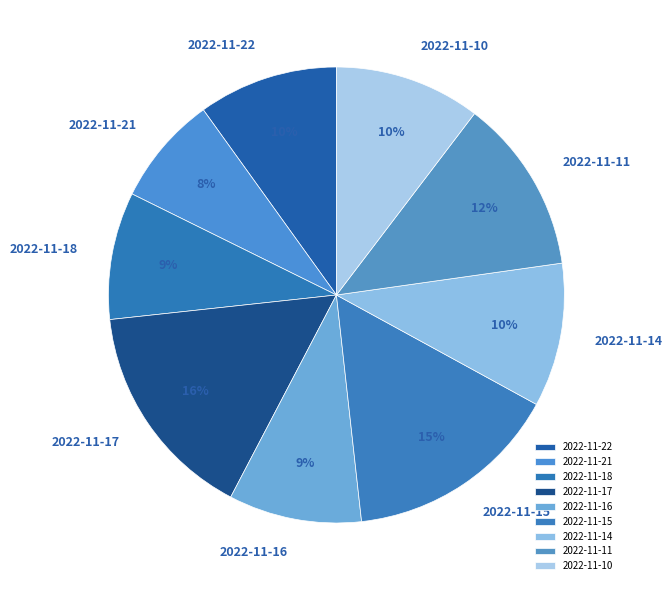

Combined, do 2022-11-22 and 2022-11-10 account for over 50%?

No